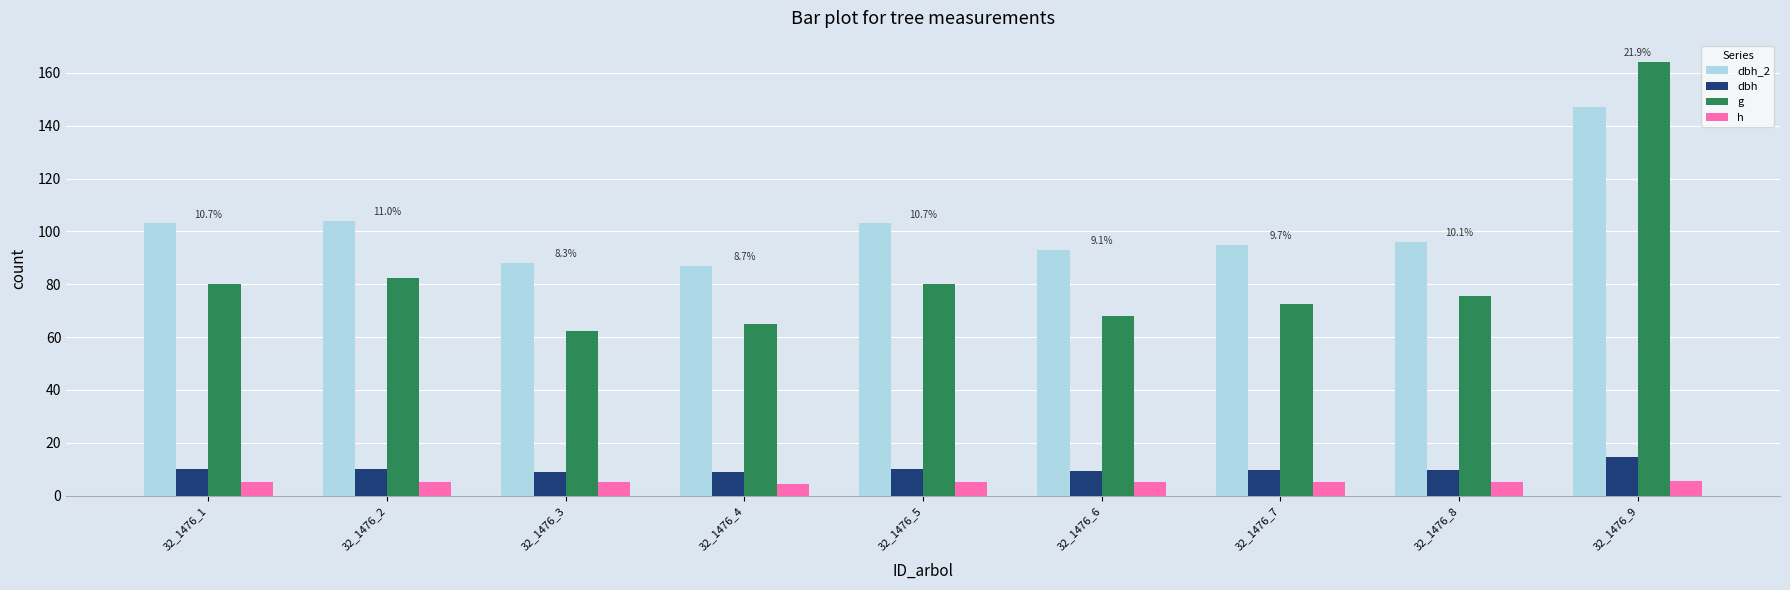

Which series has the largest total across all categories?

dbh_2